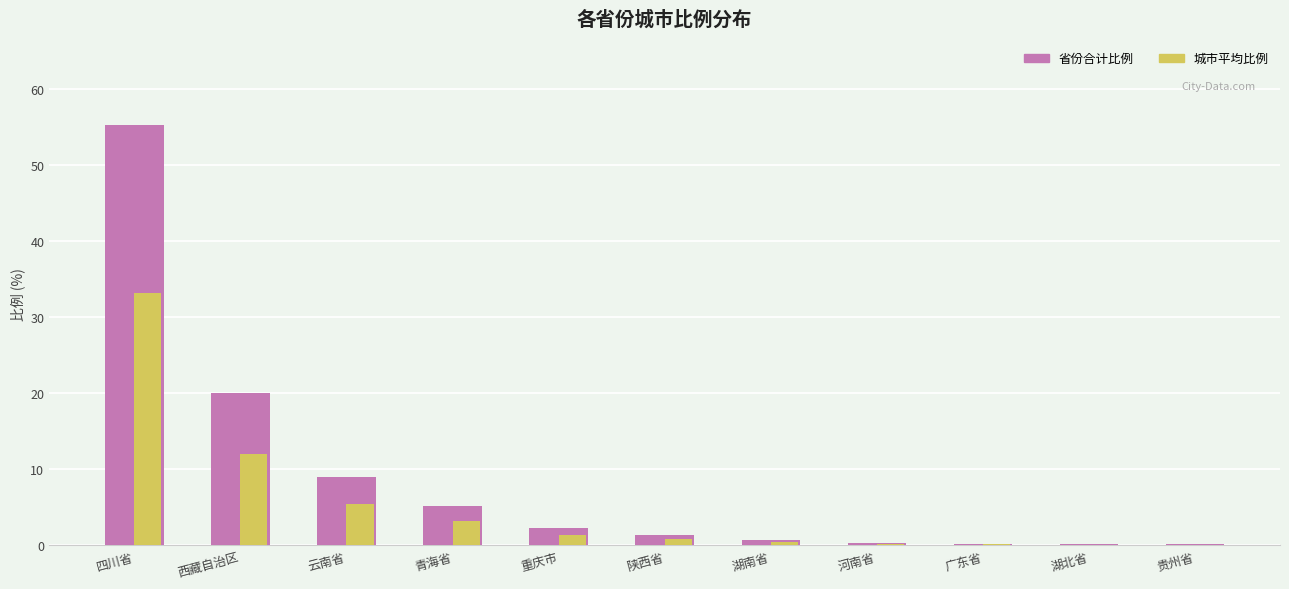

What position from the right is 西藏自治区?

10